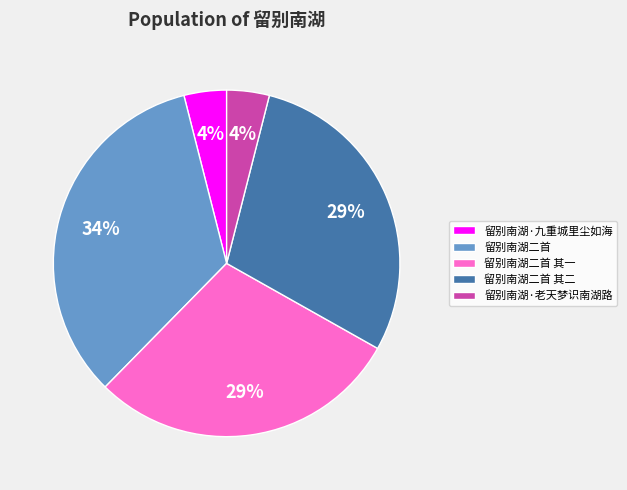

Is there a majority slice in this chart?

No